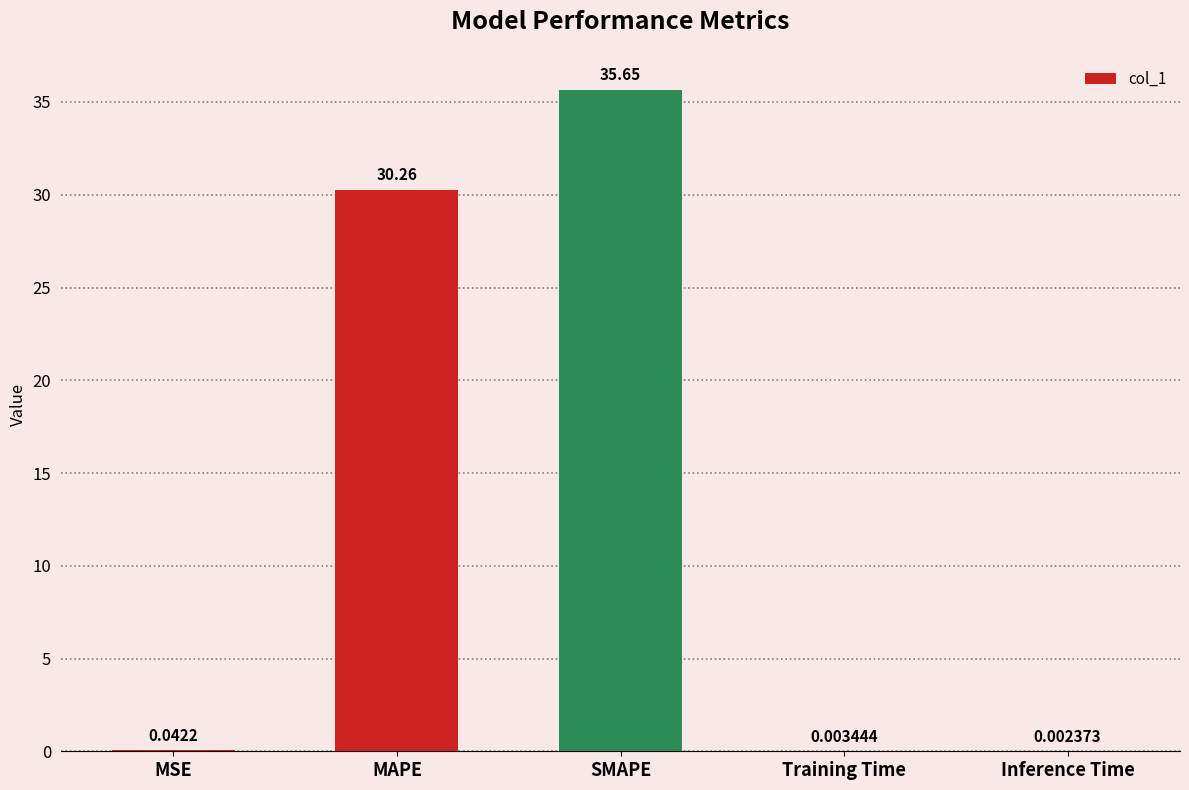

Which category has the highest value across all series?

SMAPE